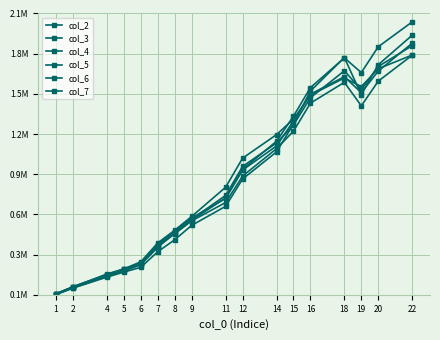

Is this an area chart (filled region under the line)?

No